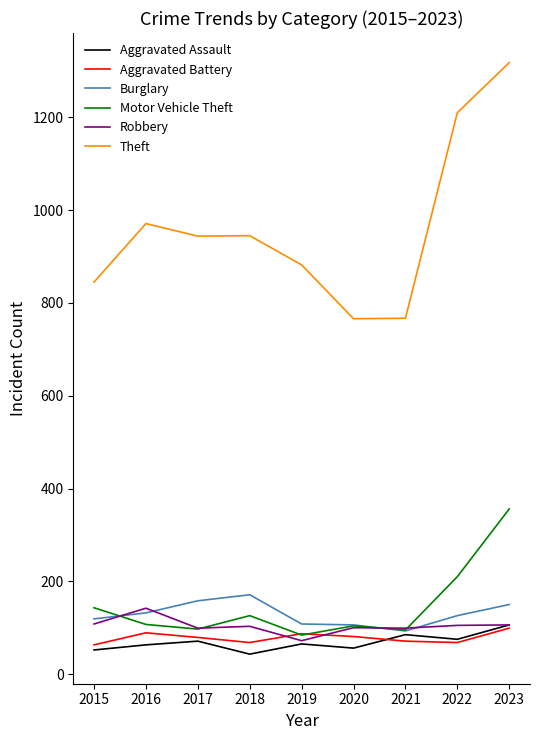

What are all the series names shown in the legend?

Aggravated Assault, Aggravated Battery, Burglary, Motor Vehicle Theft, Robbery, Theft